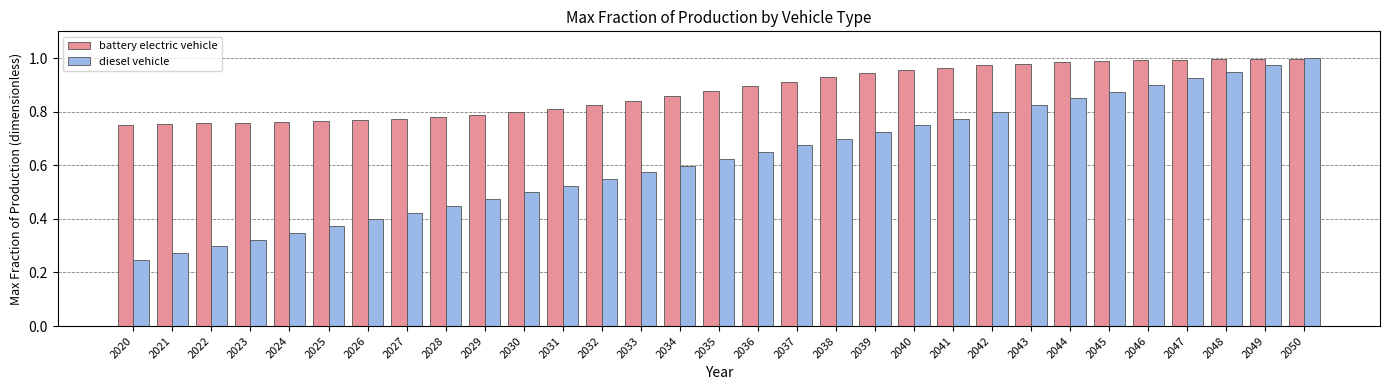

List the labels in order of diesel vehicle value, largest first.

2050, 2049, 2048, 2047, 2046, 2045, 2044, 2043, 2042, 2041, 2040, 2039, 2038, 2037, 2036, 2035, 2034, 2033, 2032, 2031, 2030, 2029, 2028, 2027, 2026, 2025, 2024, 2023, 2022, 2021, 2020